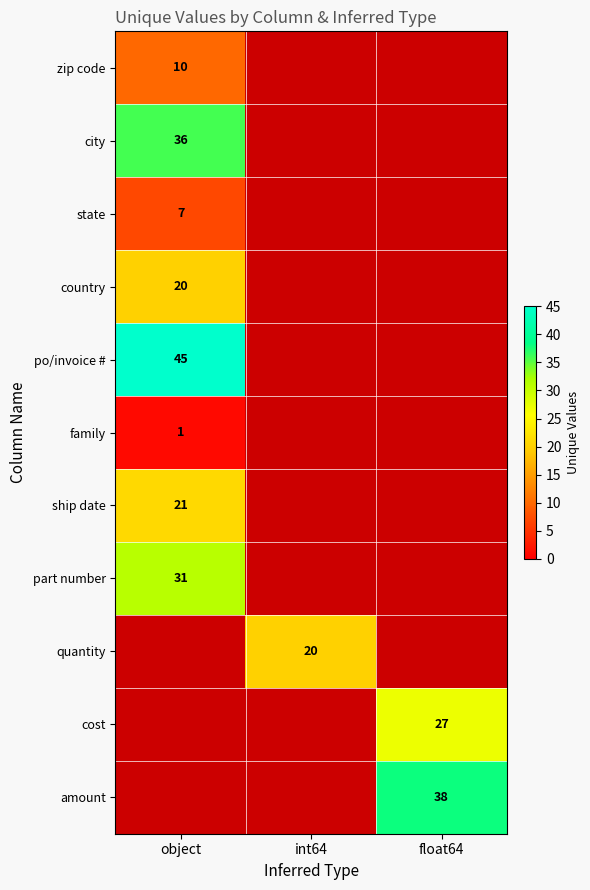

The amount series shows 38 at float64. True or false?

True